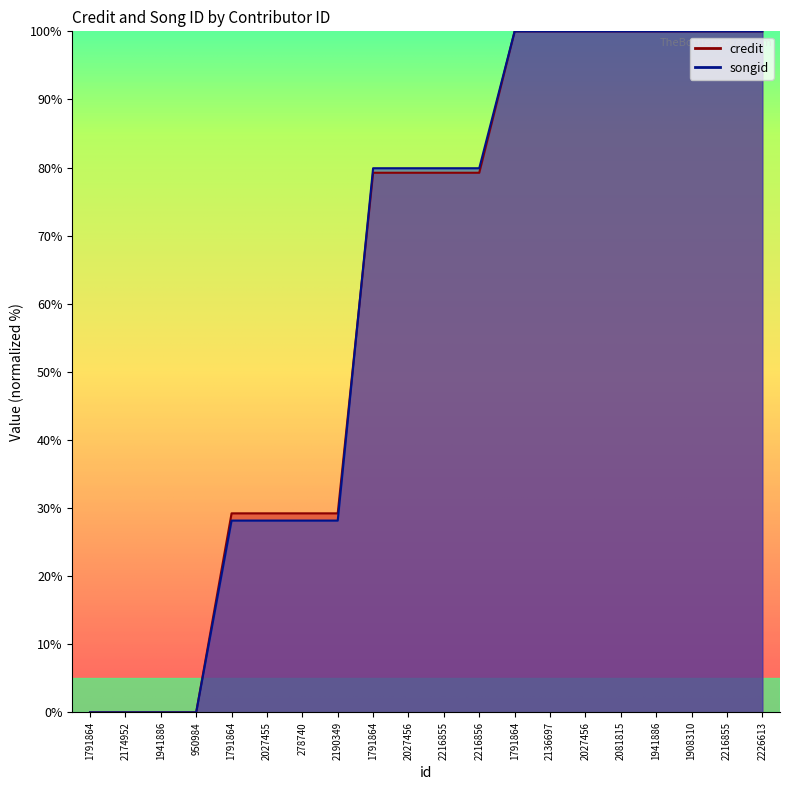

Rank the series by their average value, from highest to lowest.

credit, songid